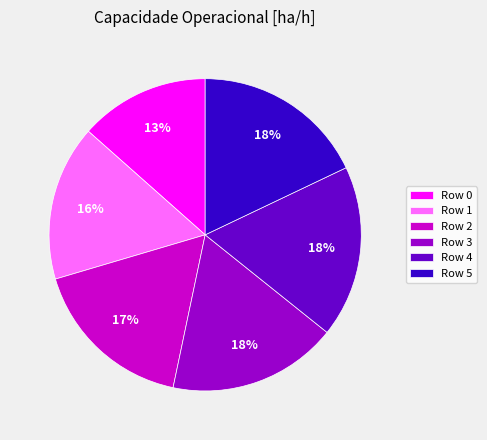

How many segments does this pie chart have?

6